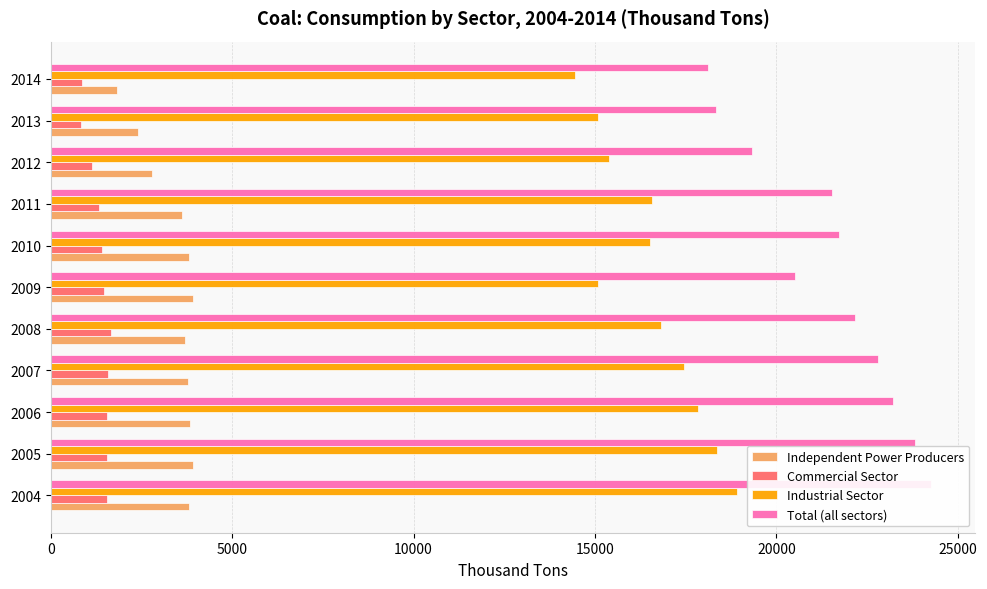

Which has a higher value, 2009 or 2013?

2009